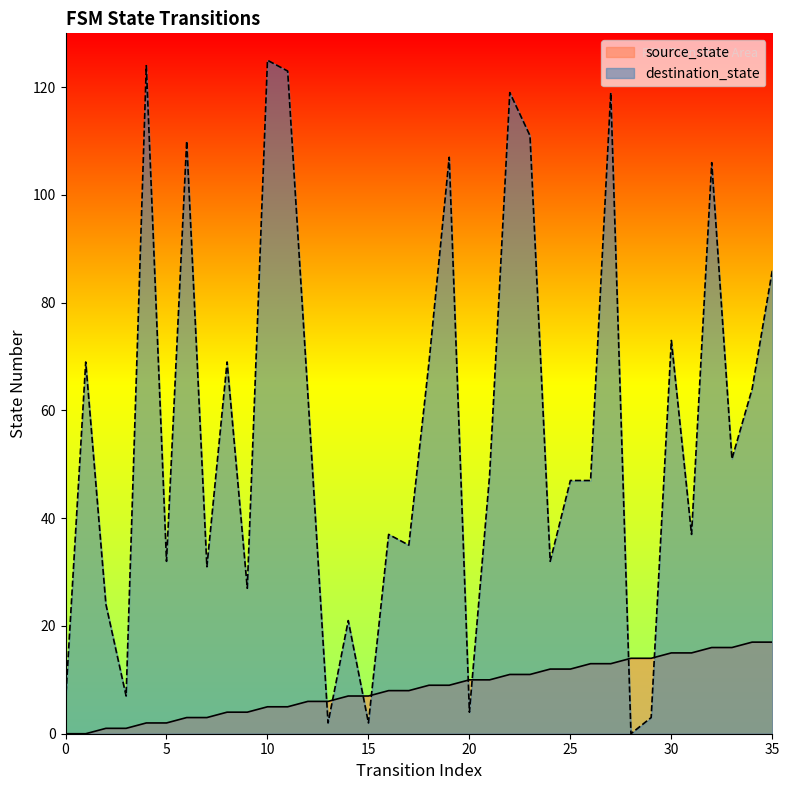

True or false: source_state has a value of 3 at 23.

False